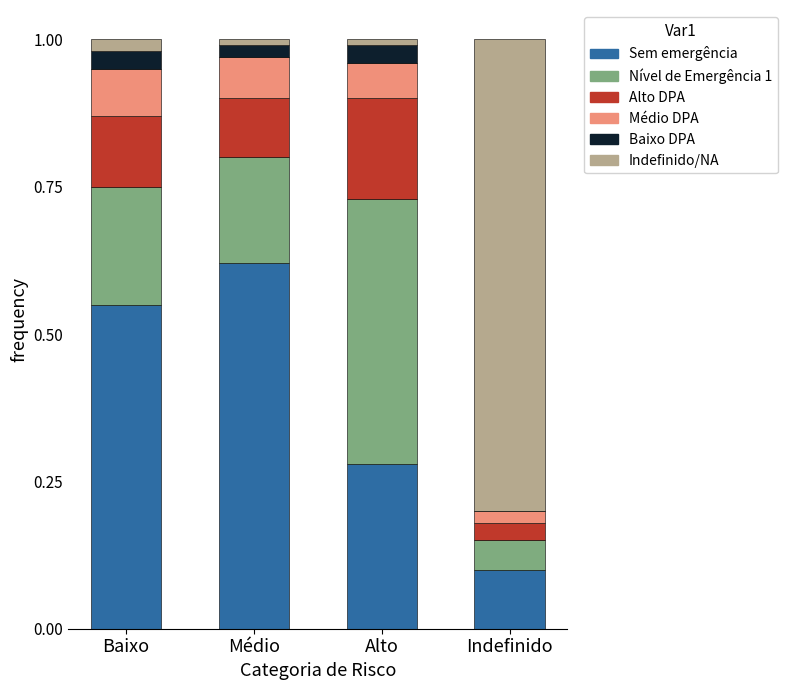

The Sem emergência series shows 0.9 at Baixo. True or false?

False